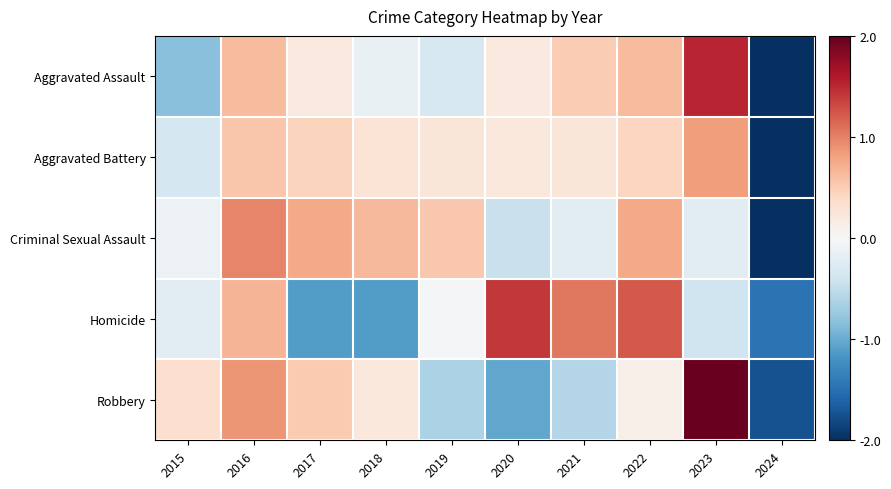

At which category is the sum across all series the highest?

2016